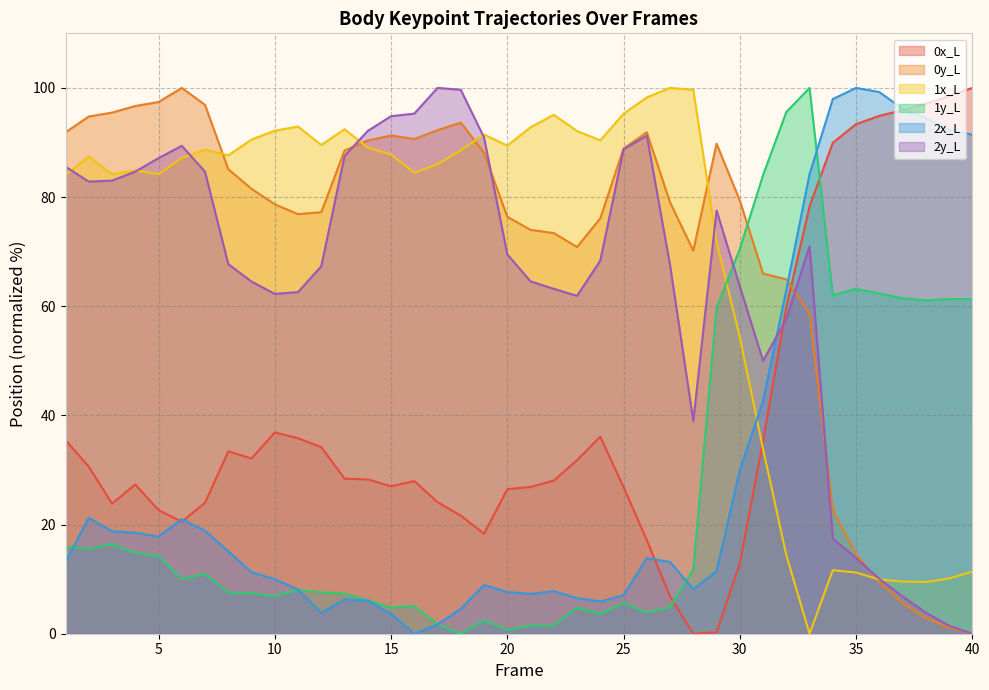

In 2y_L, how many points are higher than both neighbors (excluding endpoints)?

5